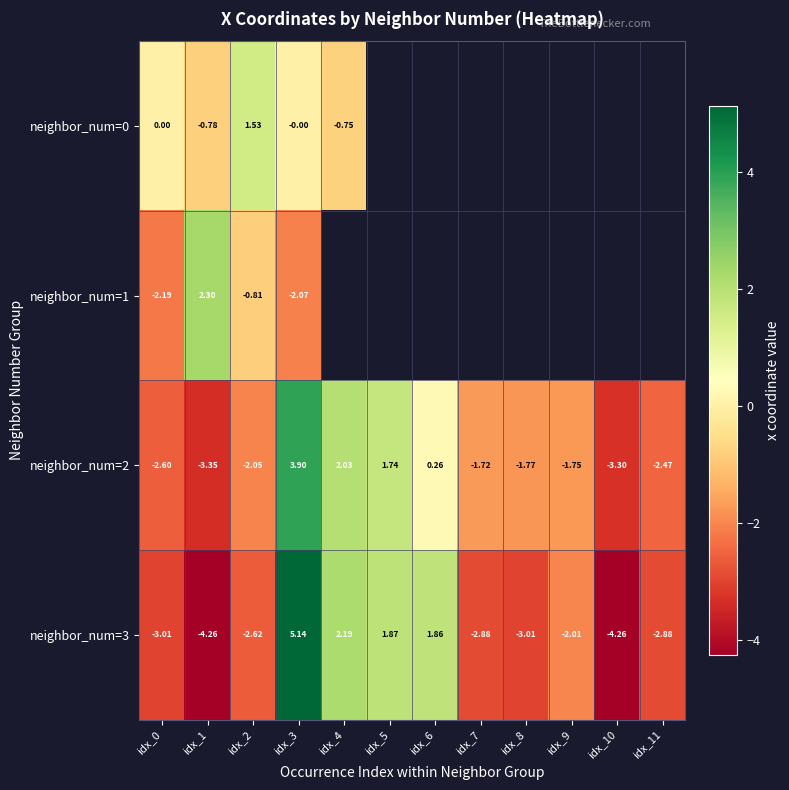

At which category does the chart reach its peak across all series?

idx_3